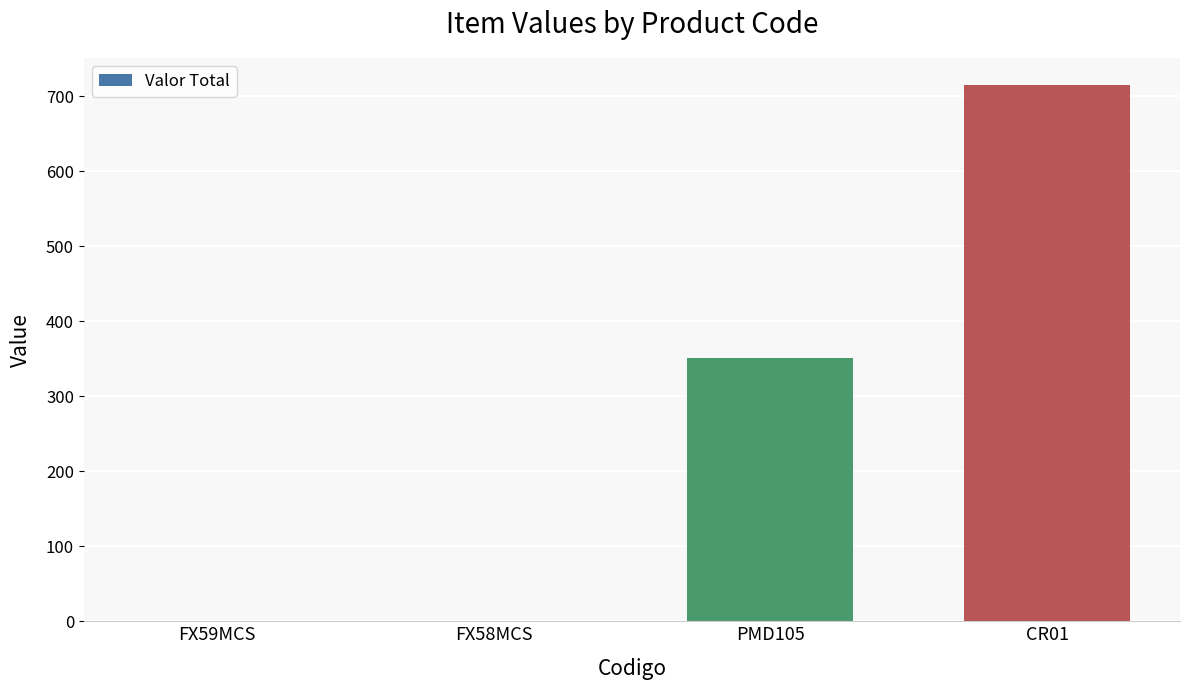

Between FX58MCS and CR01, which is larger?

CR01